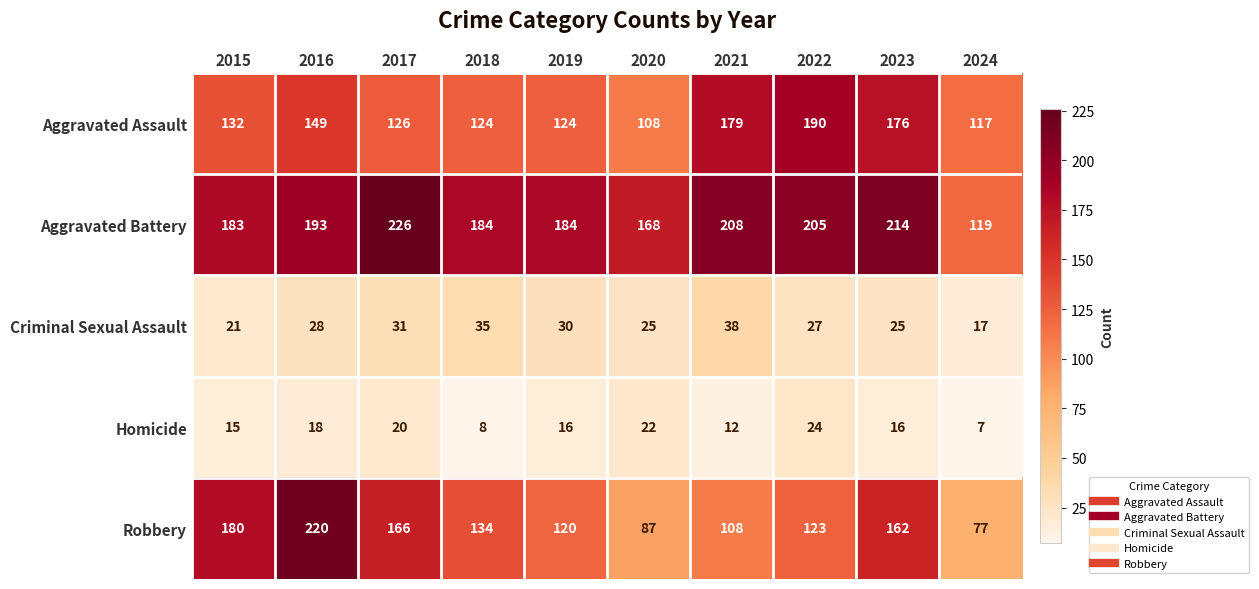

How many categories are shown in the chart?

10